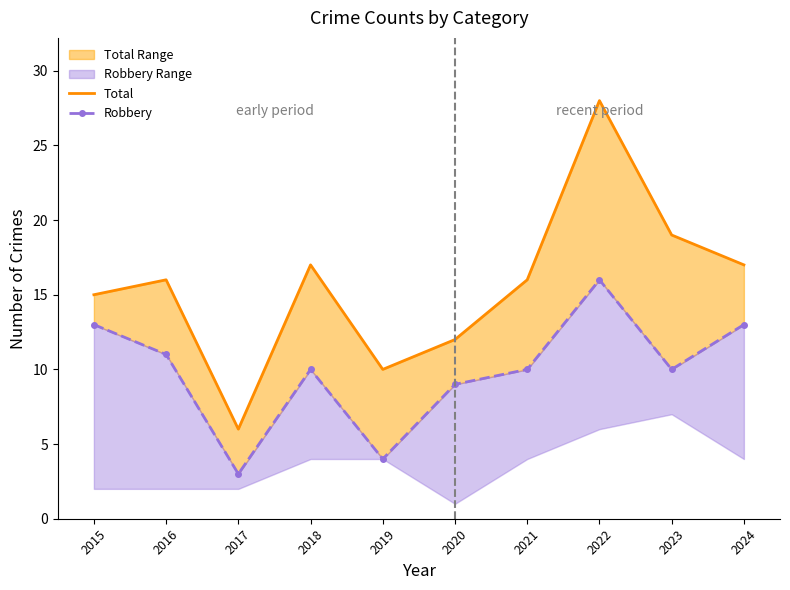

Is it true that Robbery equals 10 at 2023?

True